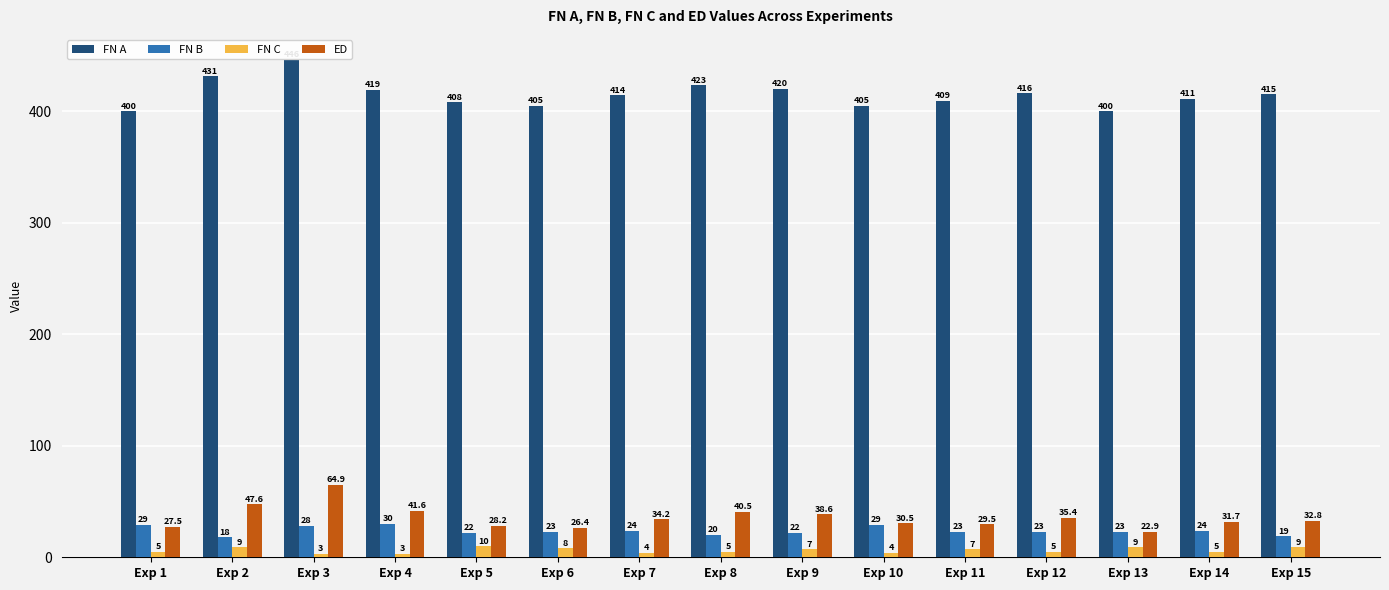

What is the value of the FN B bar at the 1st from the left?

29.0